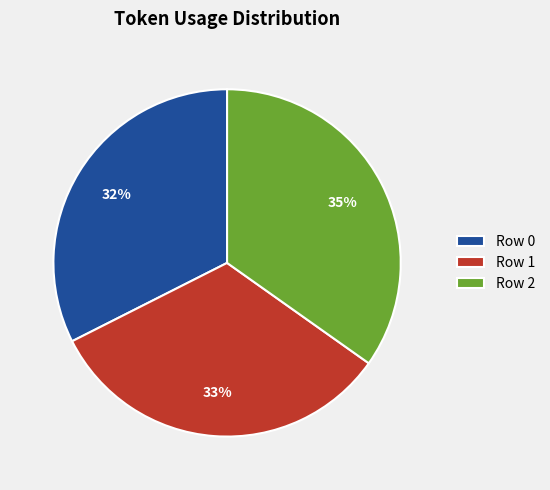

What is the largest slice in the pie chart?

Row 2